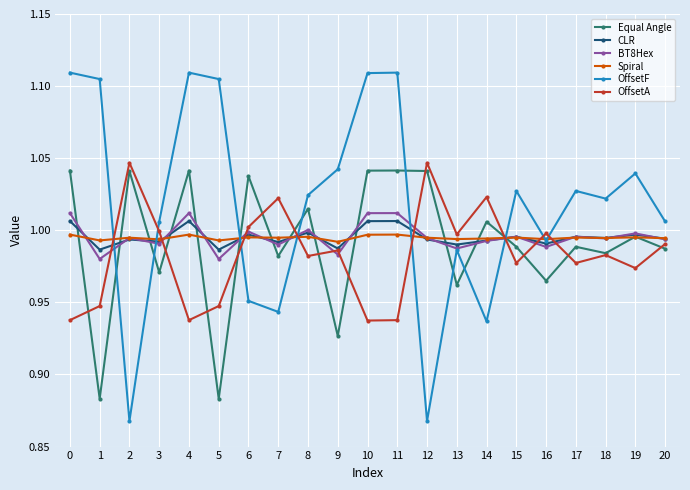

Where do OffsetF and OffsetA first cross each other?

1 and 2